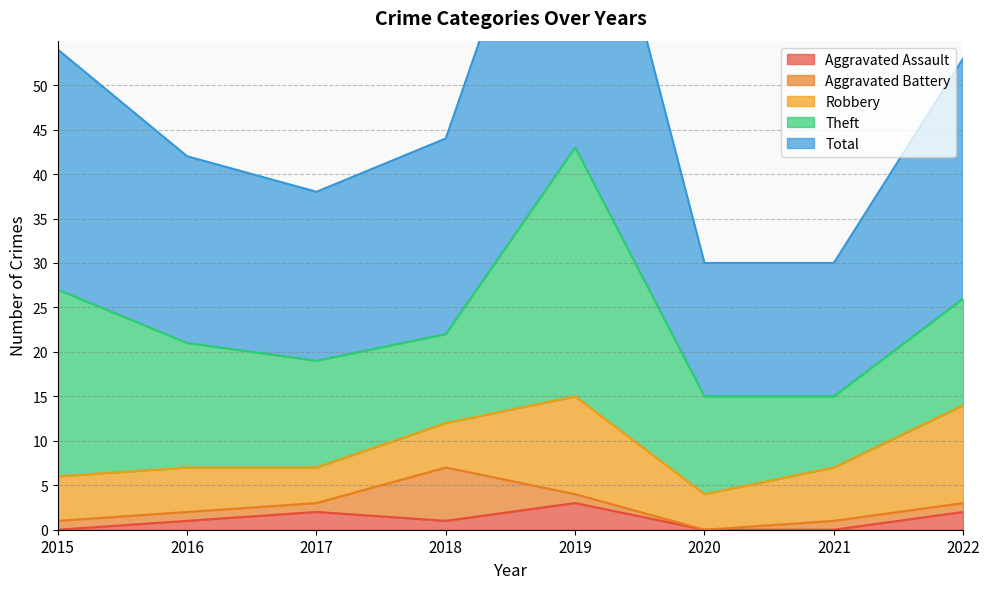

What is the approximate value of Theft at 2020, to the nearest 10?

10